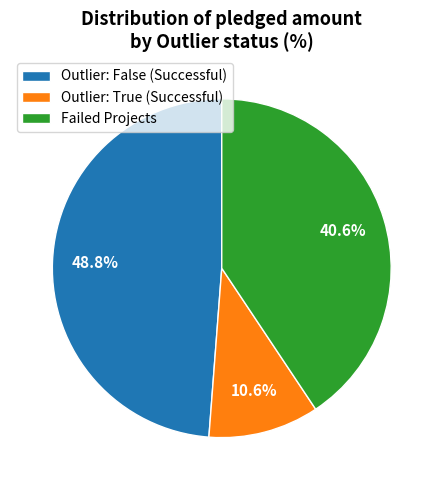

Does Outlier: True (Successful) represent more than half of the total?

No